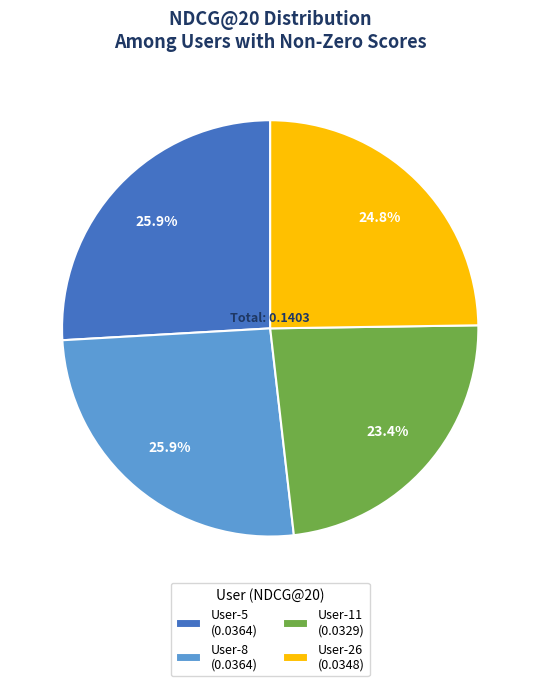

To the nearest percent, what portion does User-5 represent?

26%